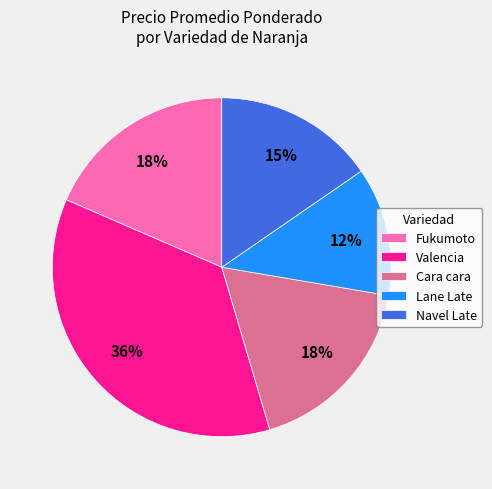

To the nearest percent, what is the average slice percentage?

20%